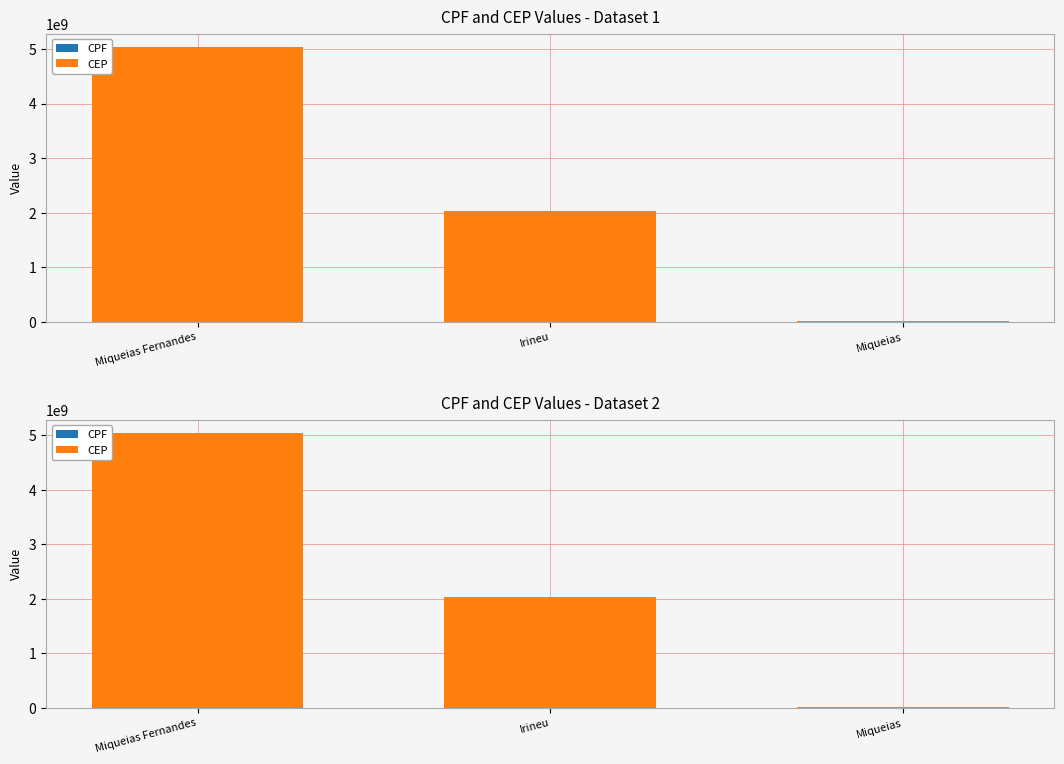

Does the chart contain stacked bars?

No